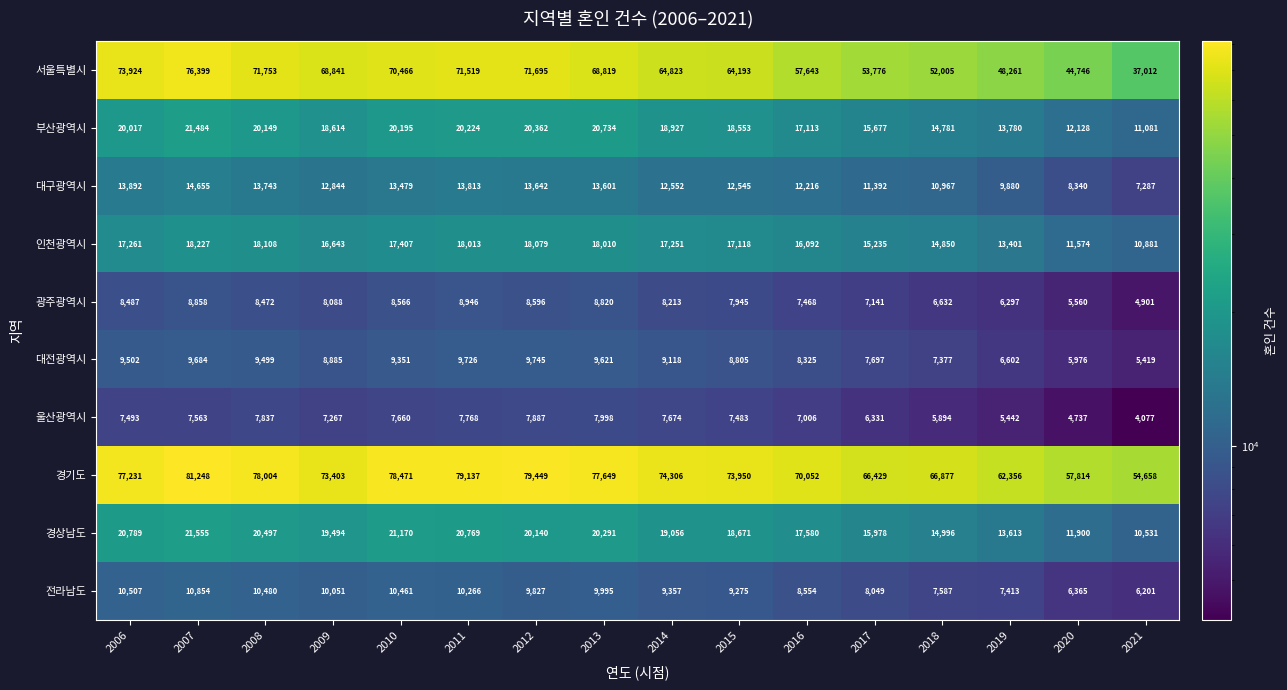

What is the minimum value shown in the chart?

4077